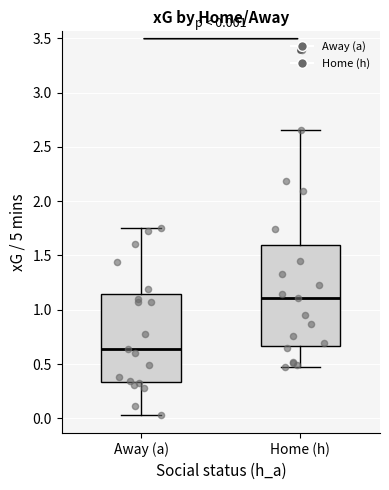

Which box's median line is the highest?

Home (h)